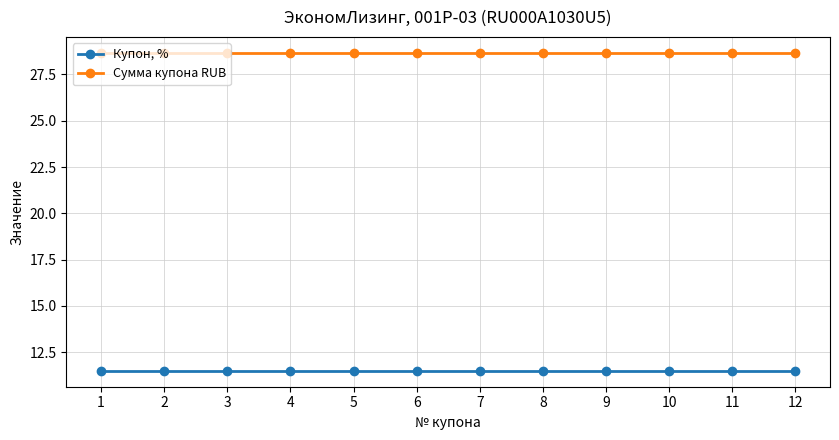

Which series has the largest total across all categories?

Сумма купона RUB